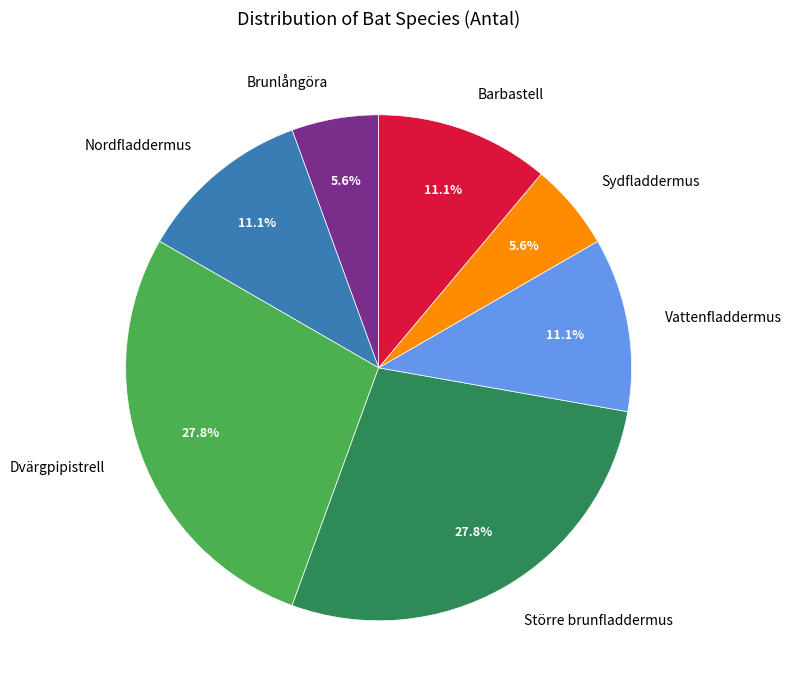

Is there a majority slice in this chart?

No